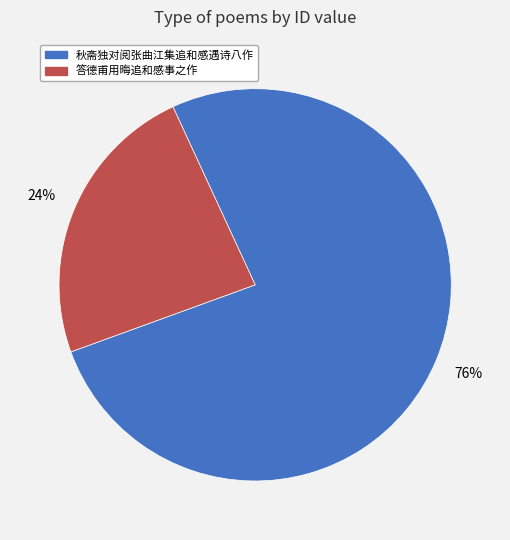

Is there any slice that represents more than half of the pie?

Yes